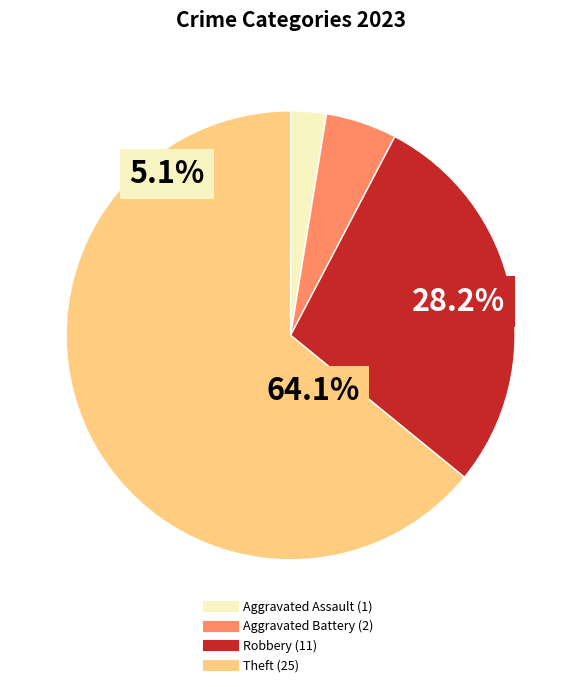

What is the majority slice?

Theft